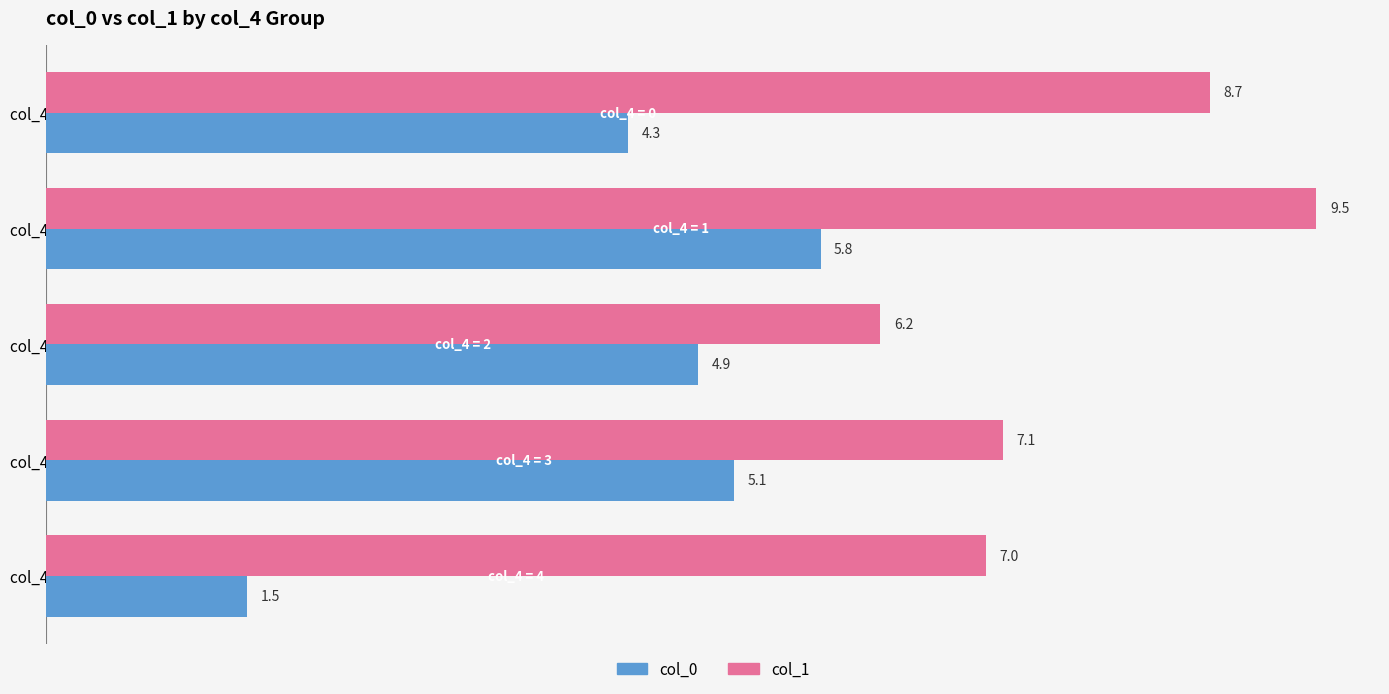

The value of col_0 at col_4 = 0 is 4.3. True or false?

True